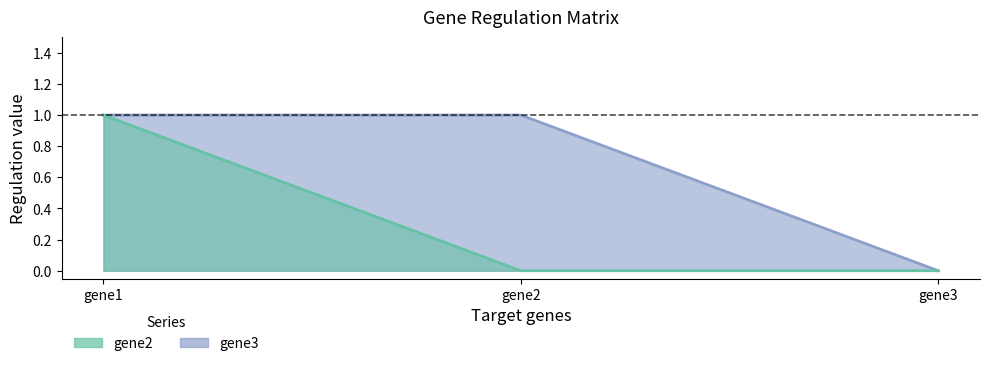

How many positive values does the gene2 series have?

1